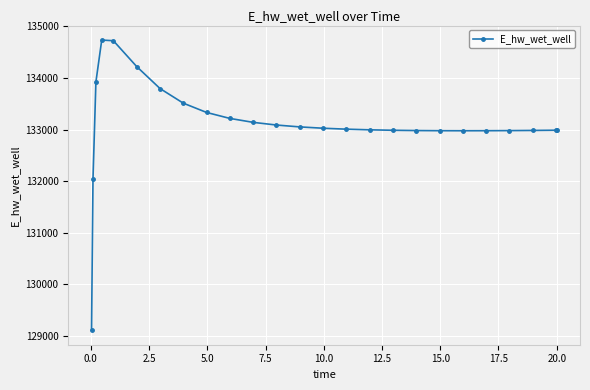

What is the sum of all values?

3327790.6